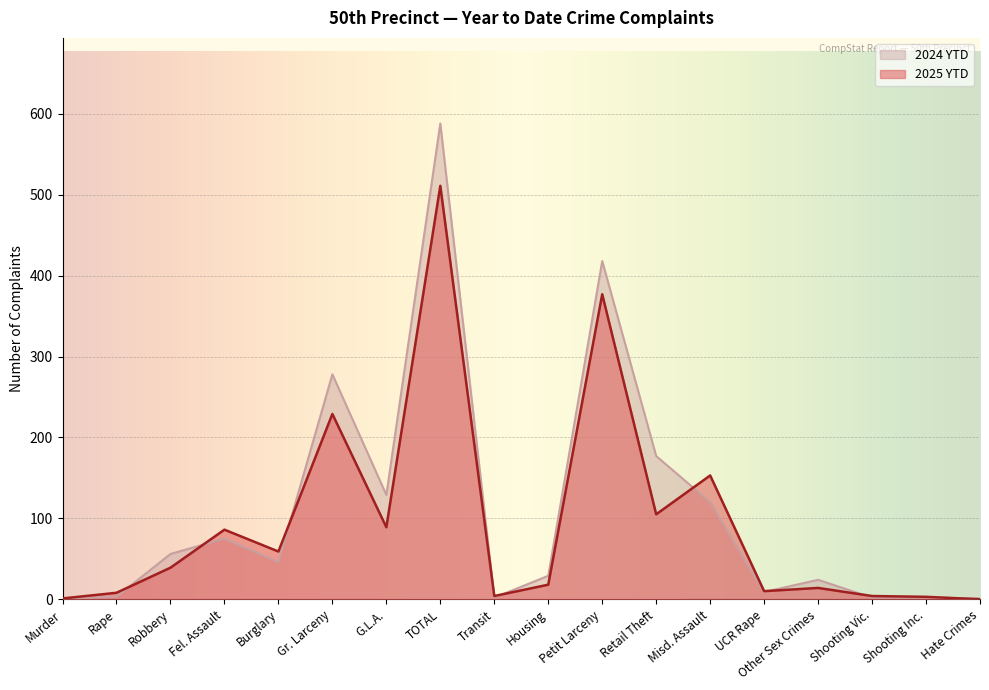

What is the label of the 6th point from the left?

Gr. Larceny